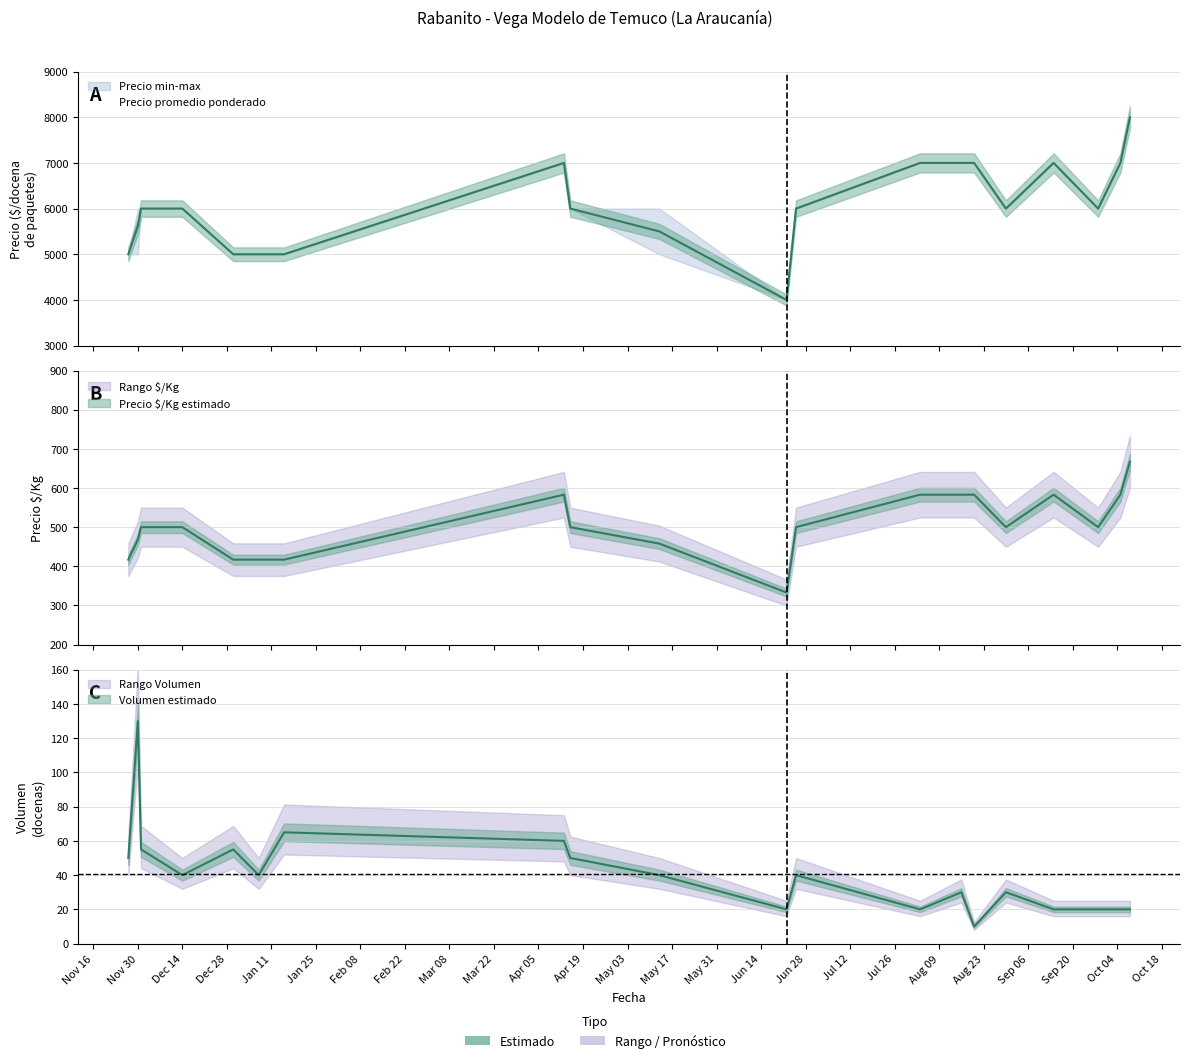

True or false: Precio minimo and Precio promedio ponderado intersect in this chart.

False